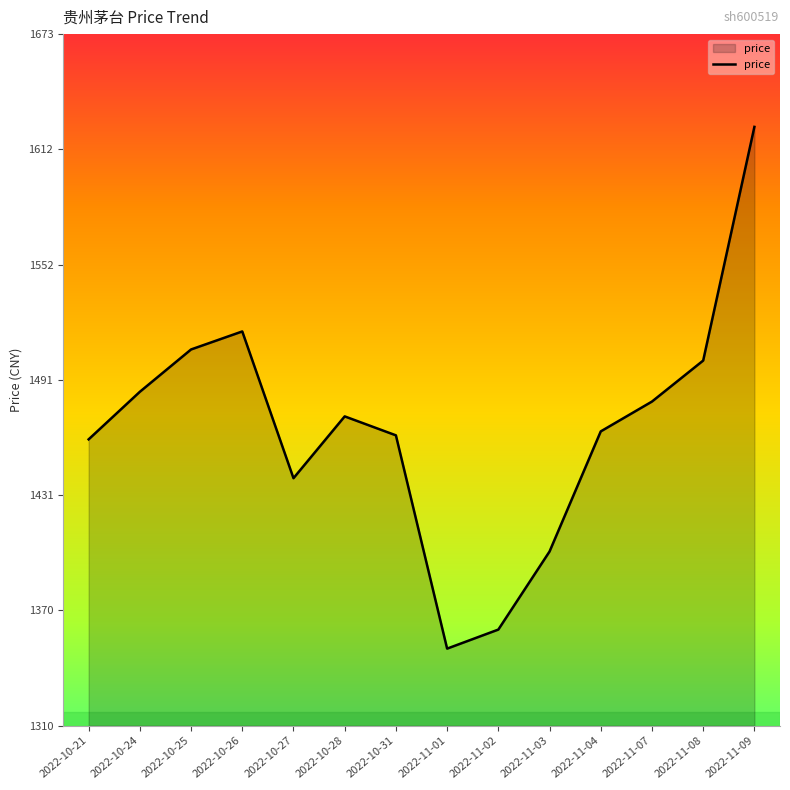

What is the approximate value at 2022-11-08?

1501.3